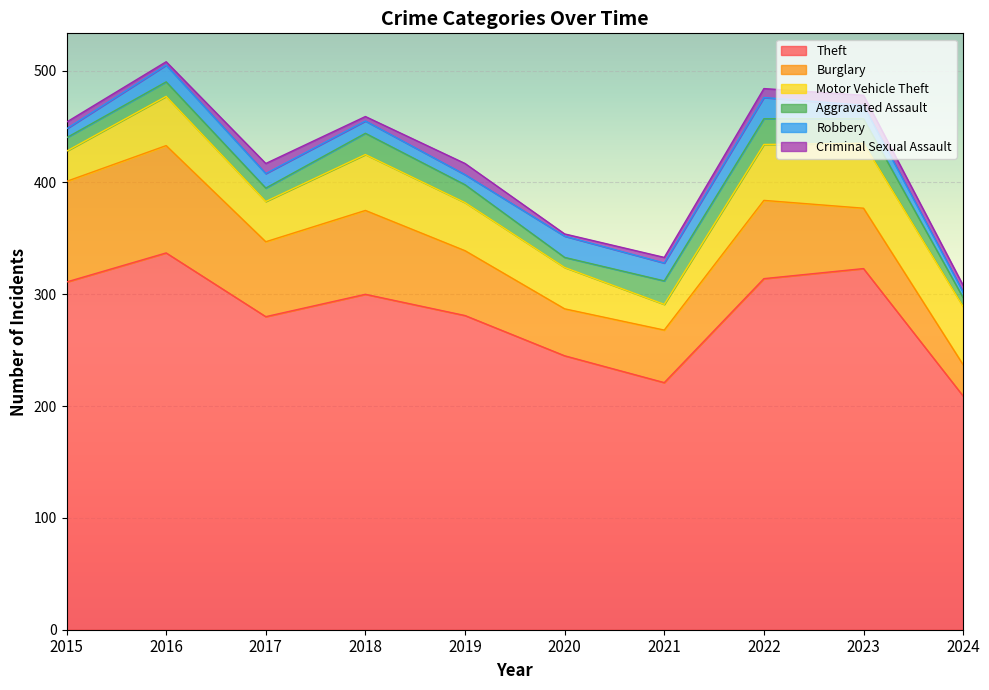

At how many categories does at least one series exceed 113?

10